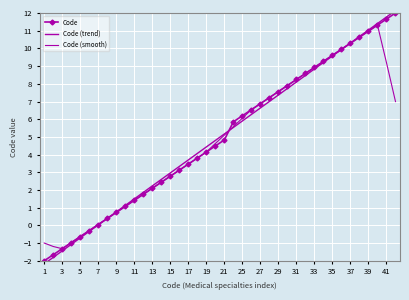

The value of Code at 31 is 13.8. True or false?

False